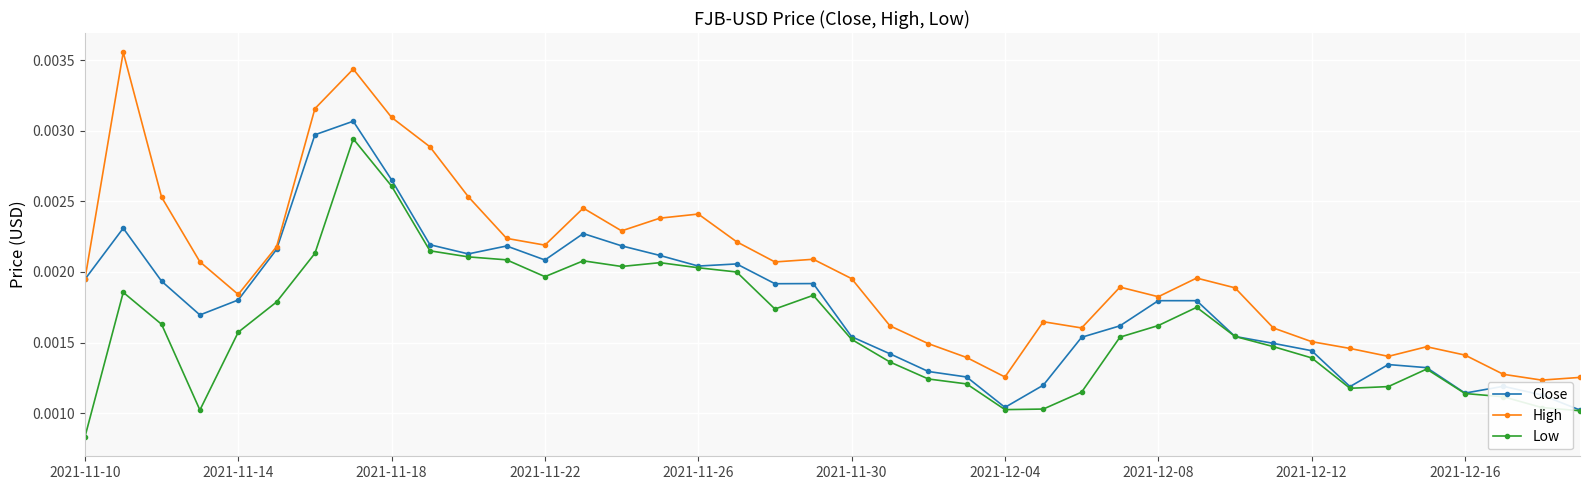

True or false: Close has more than 2 points higher than both neighbors.

True